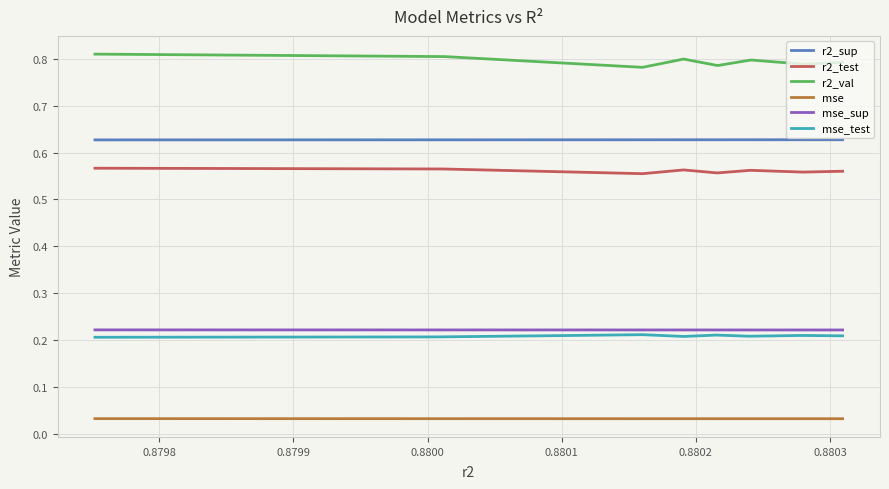

Does the chart display data point markers on the line(s)?

No